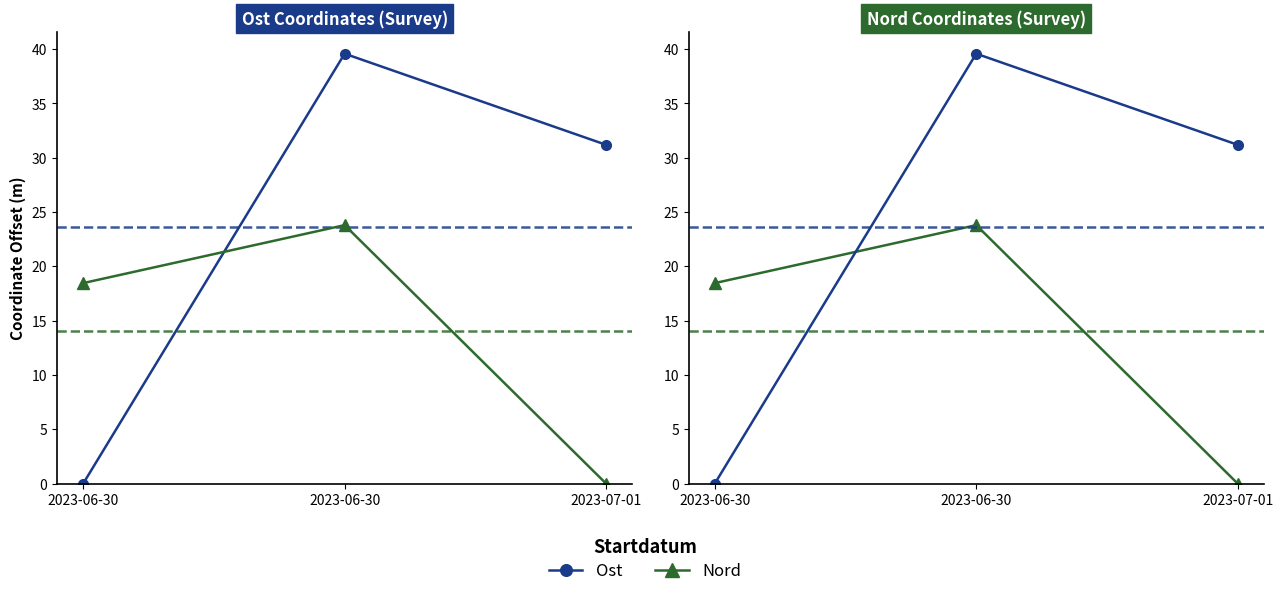

What are all the series names shown in the legend?

Ost, Nord